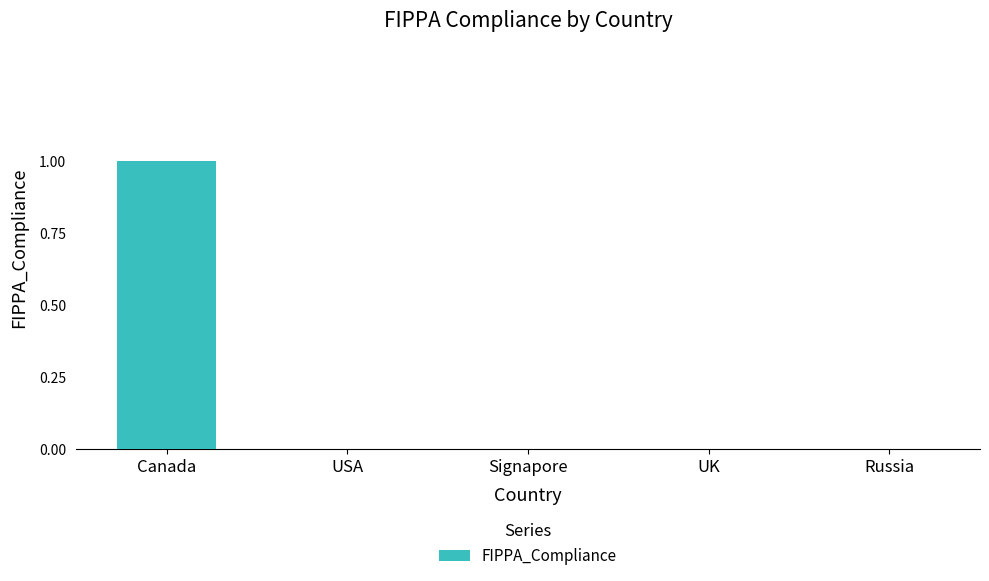

The chart shows a value of -1 at USA. True or false?

False